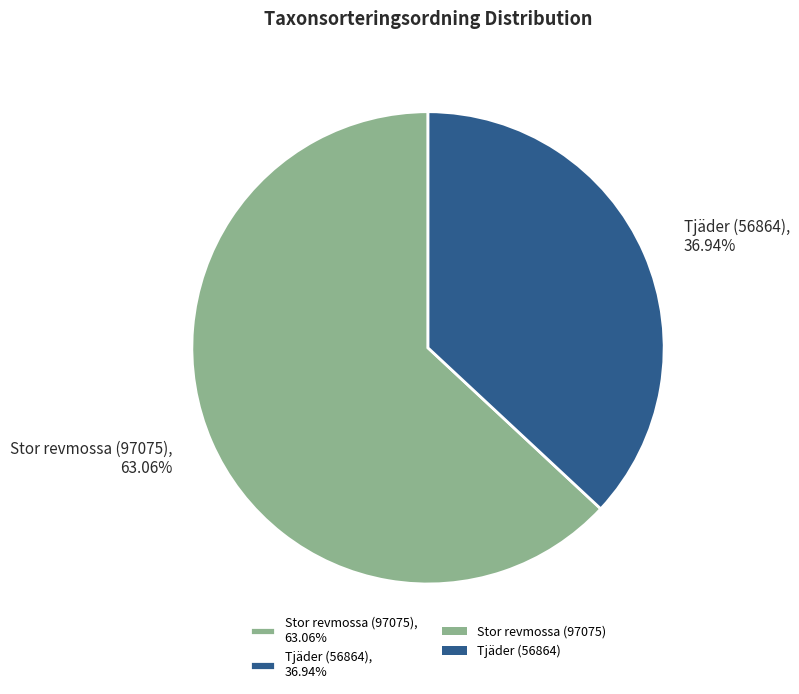

Rank the categories by value from lowest to highest.

Tjäder (56864), Stor revmossa (97075)